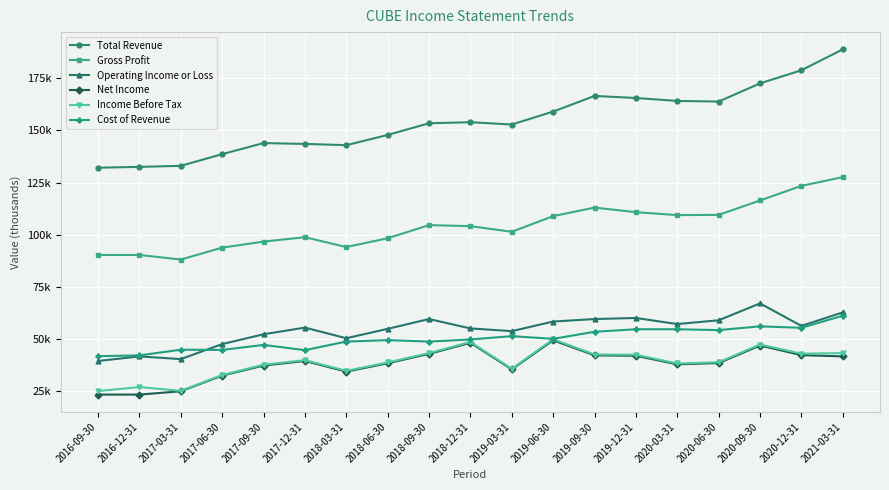

Does the chart have visible grid lines?

Yes